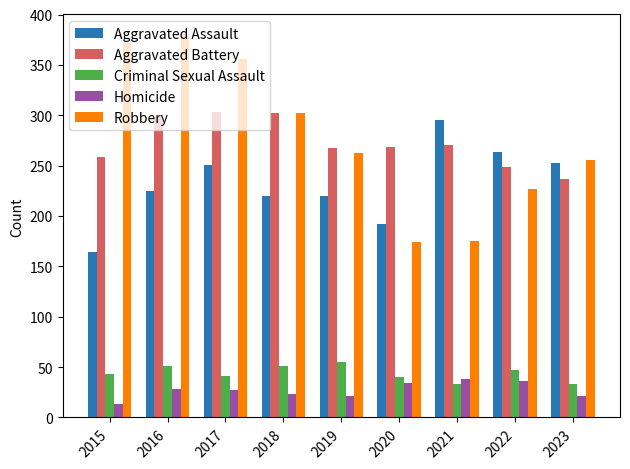

What is the approximate value of Homicide at 2016?

28